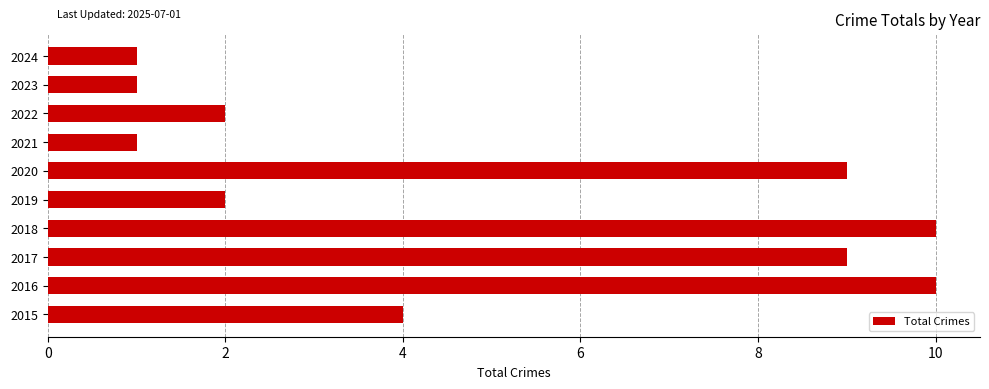

Are the bars grouped side by side (vs. stacked)?

No